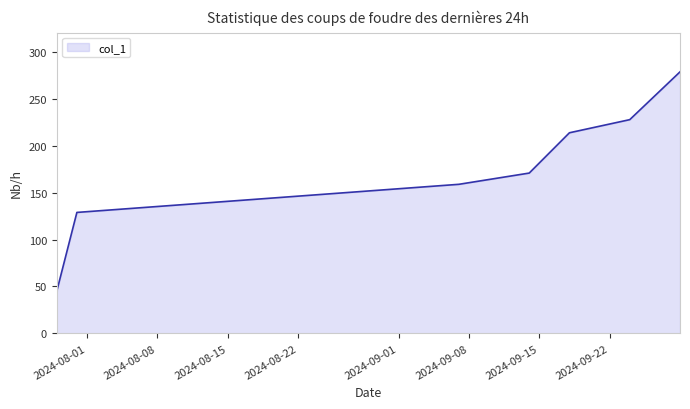

How many lines are shown in the chart?

1